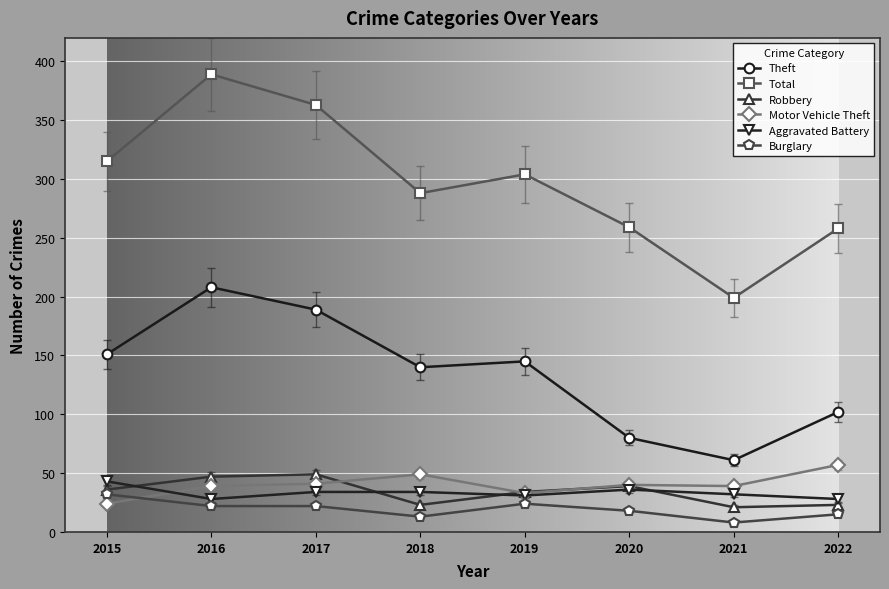

True or false: Robbery and Total cross at least once.

False